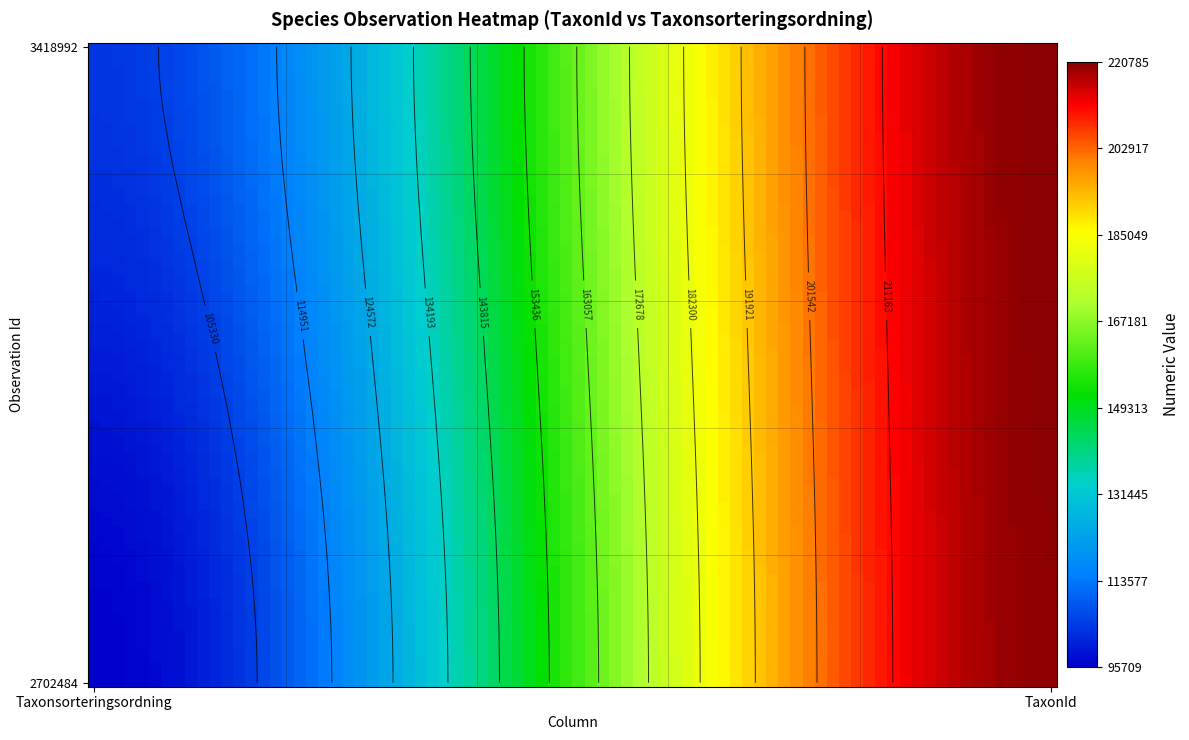

The value of 2702484 at TaxonId is 325897. True or false?

False